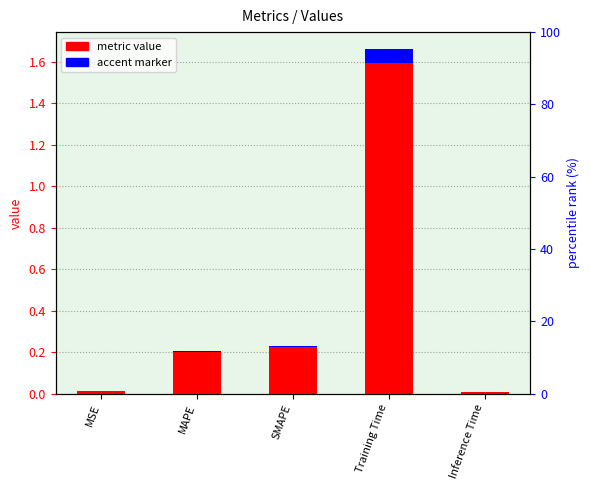

What position from the right is Training Time?

2